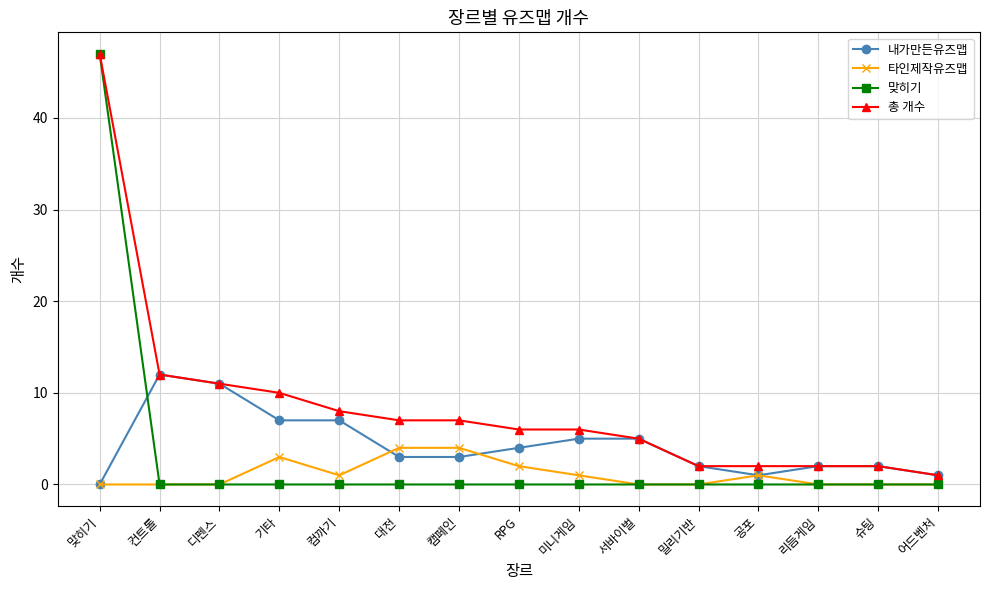

Rank the series by their average value, from highest to lowest.

총 개수, 내가만든유즈맵, 맞히기, 타인제작유즈맵